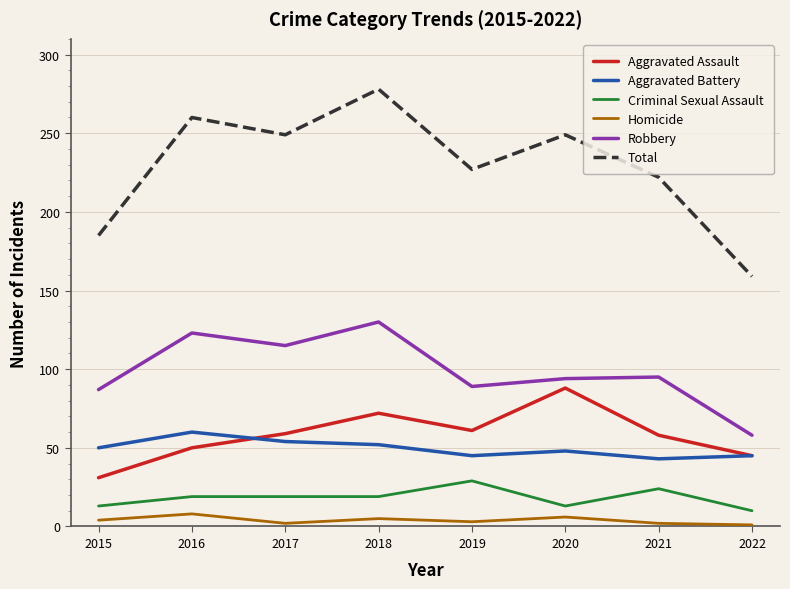

Is it true that Robbery equals 29 at 2015?

False